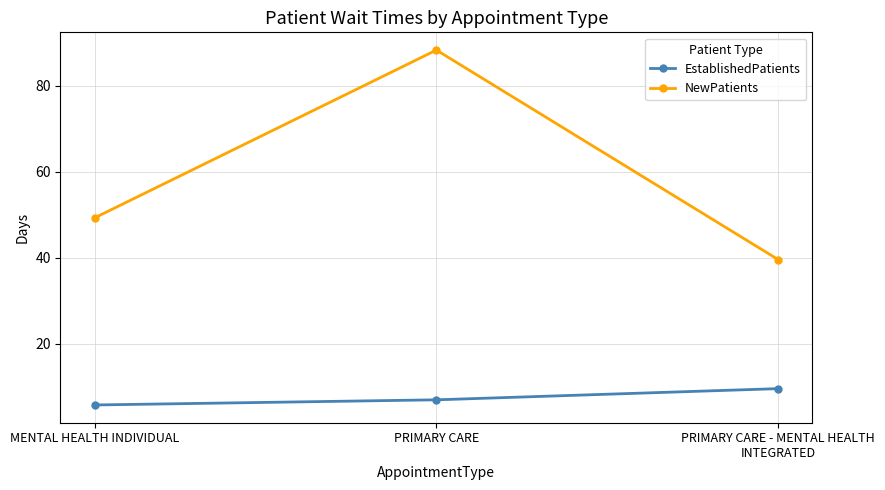

At PRIMARY CARE, list the series in order from smallest to largest.

EstablishedPatients, NewPatients